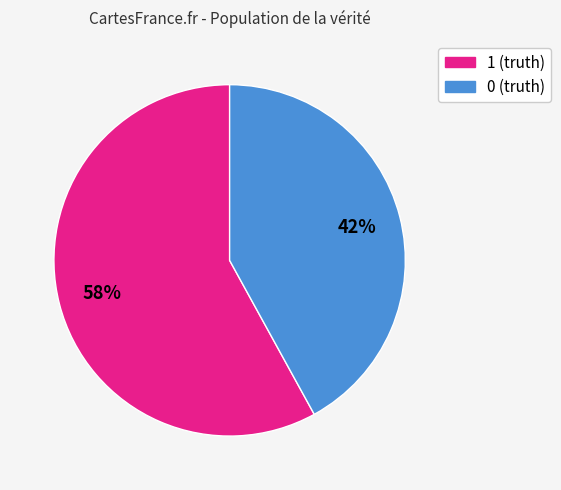

To the nearest percent, what portion does 0 represent?

42%